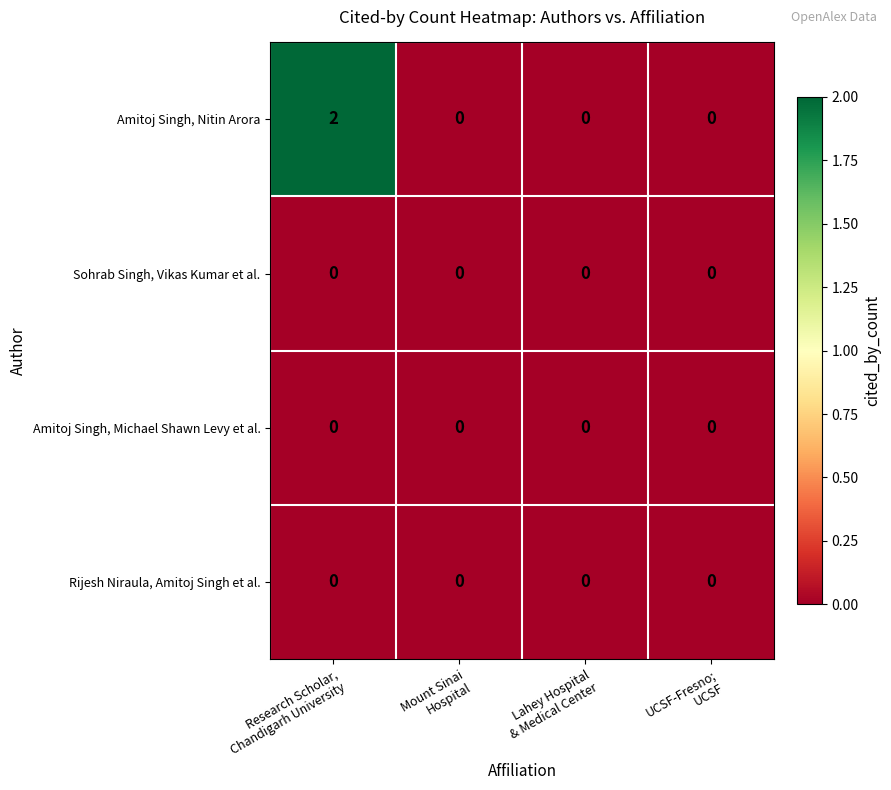

Which series has the widest spread of values?

Amitoj Singh, Nitin Arora